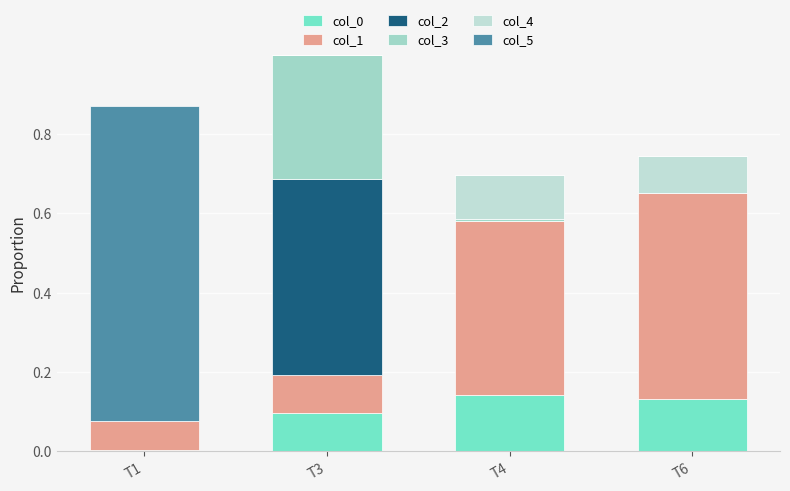

What is the average value of the col_2 series?

0.1